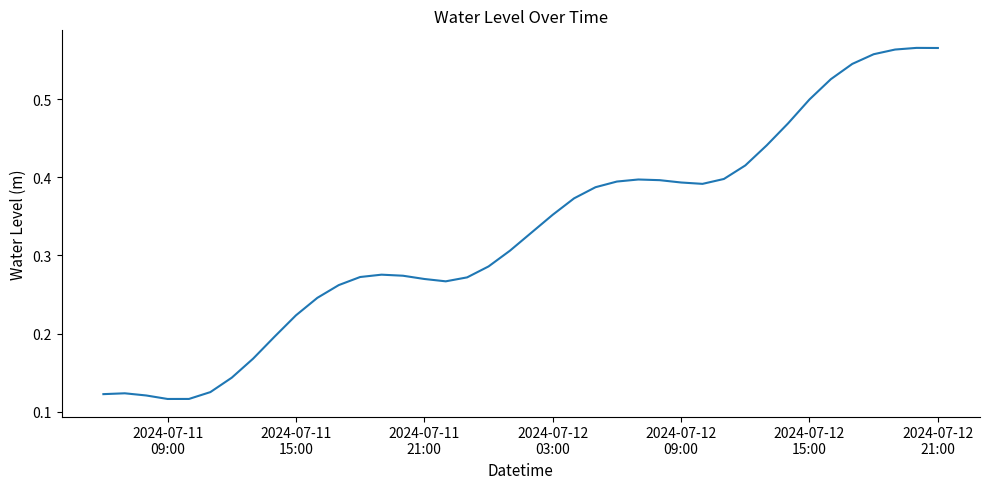

What is the average value?

0.3